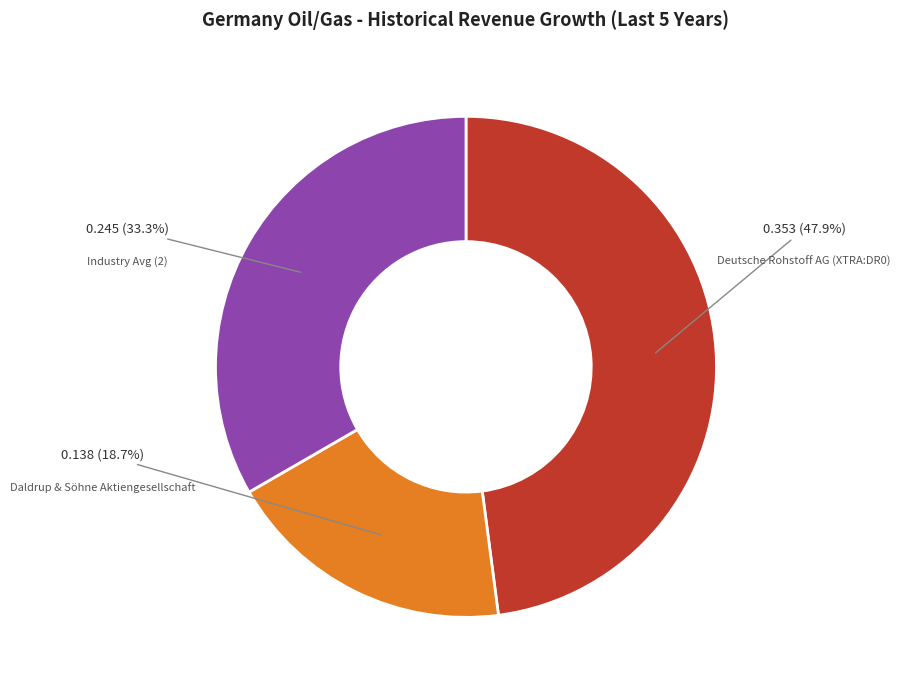

Is there any slice that represents more than half of the pie?

No